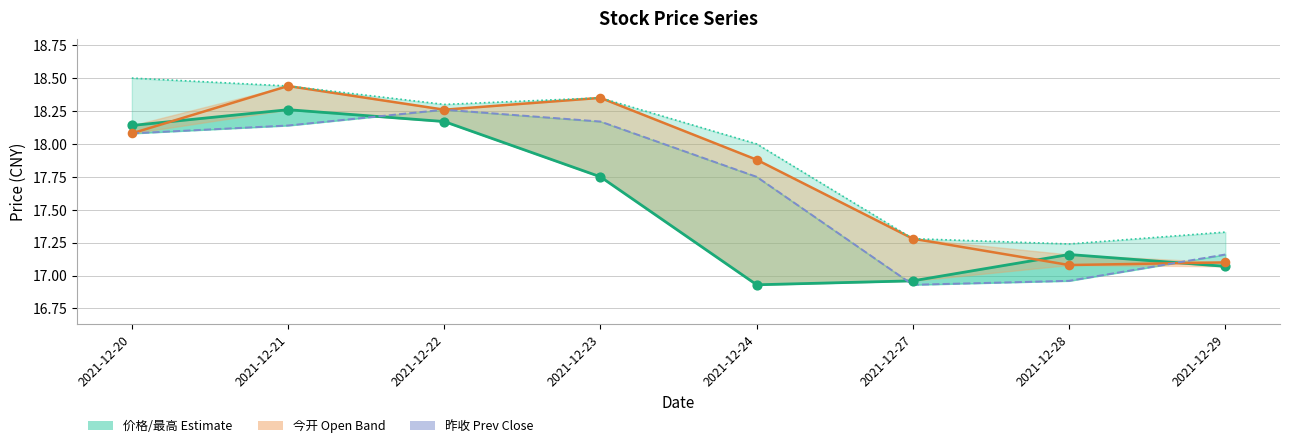

Which series has the widest spread of Y values?

今开 (Open)